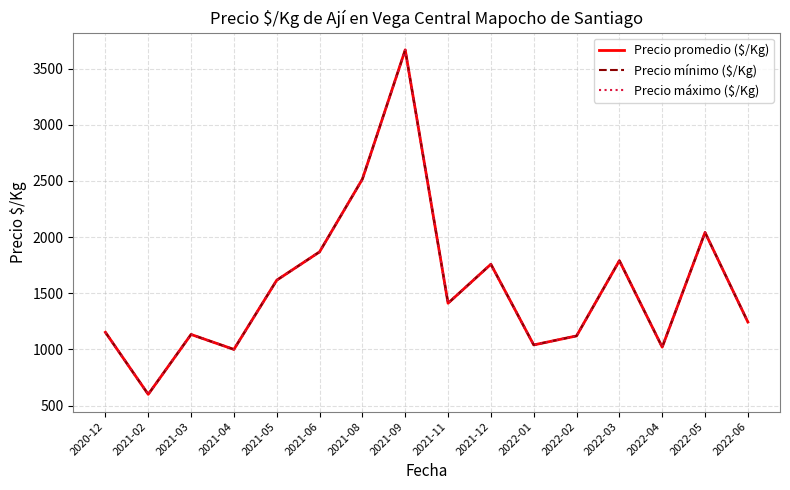

Which category has the highest value in the Precio mínimo ($/Kg) series?

2021-09